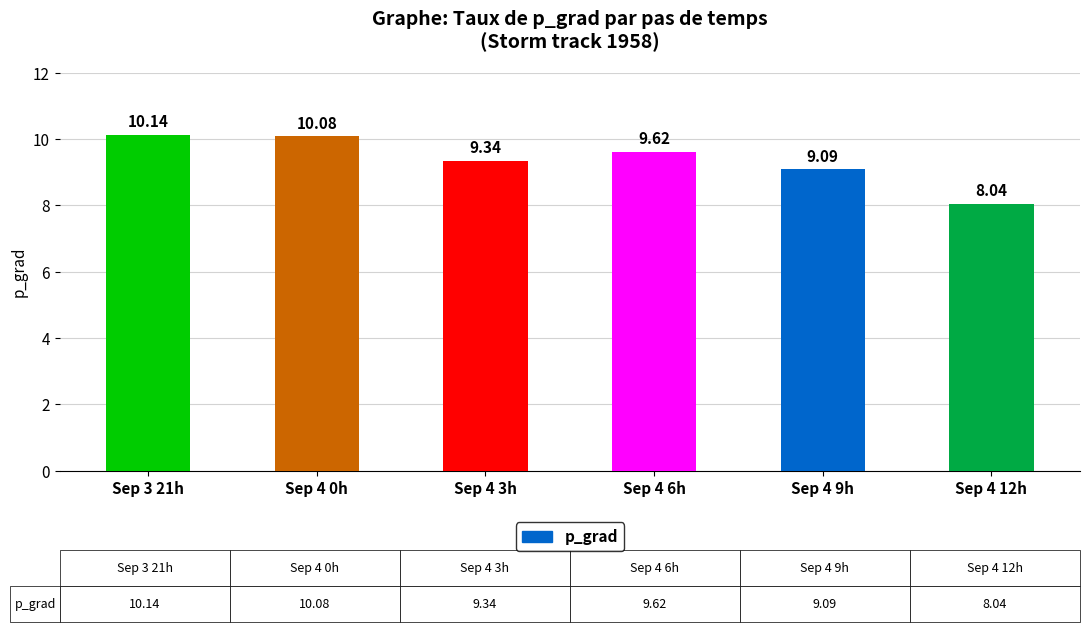

Rank the categories by value from highest to lowest.

Sep 3 21h, Sep 4 0h, Sep 4 6h, Sep 4 3h, Sep 4 9h, Sep 4 12h